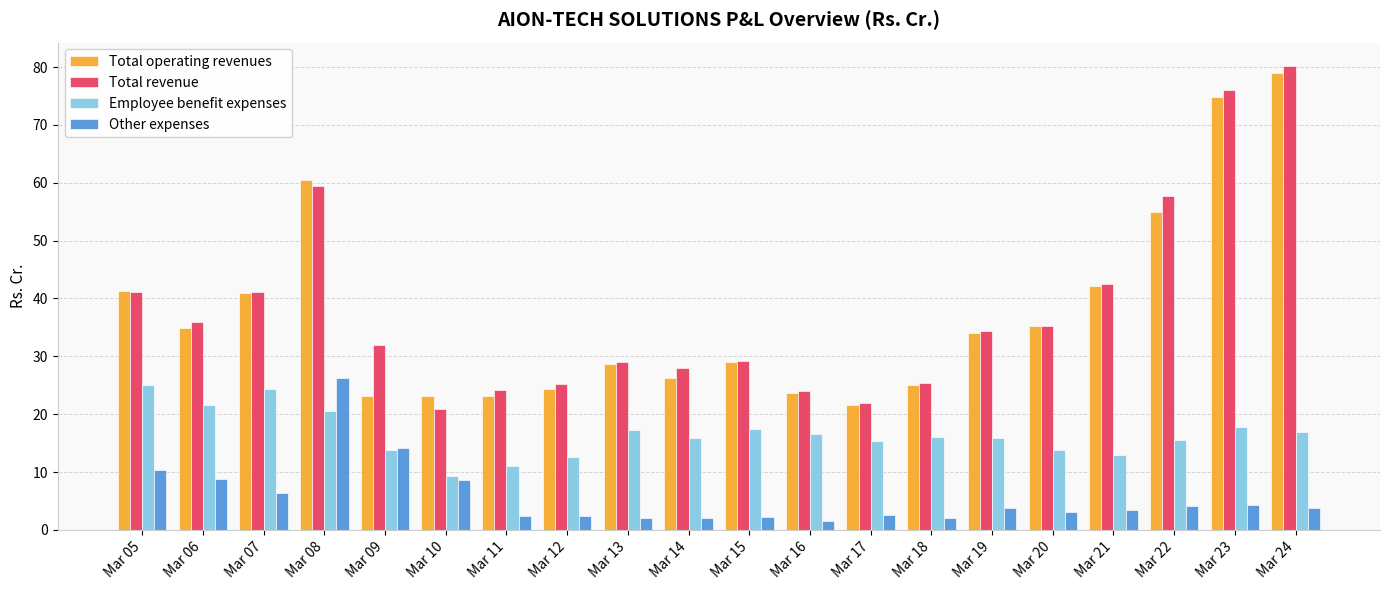

Which category has the lowest value in the Total operating revenues series?

Mar 17